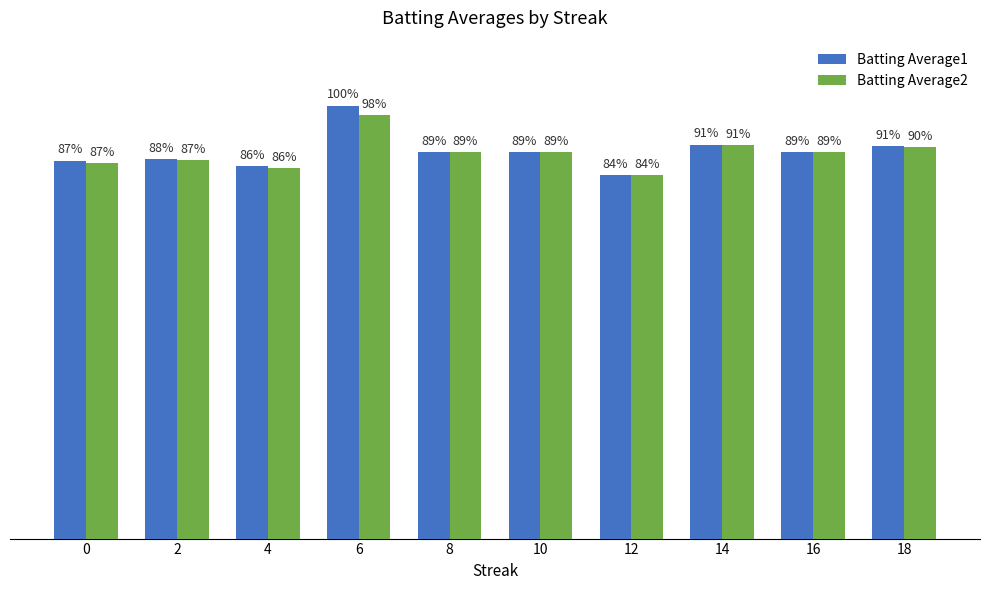

Rank the series by their maximum value, from highest to lowest.

Batting Average1, Batting Average2